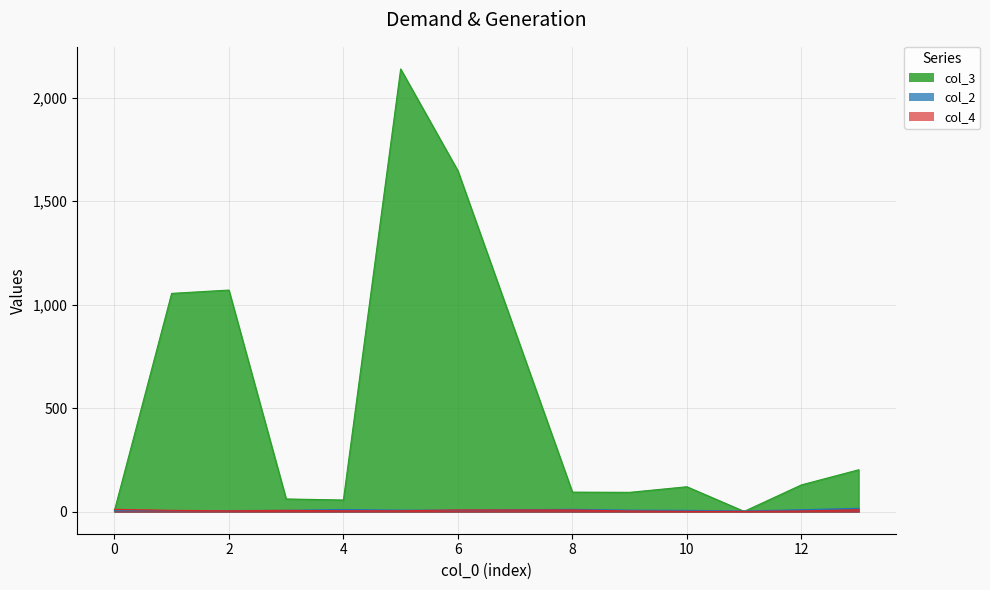

At how many categories does at least one series exceed 893?

4